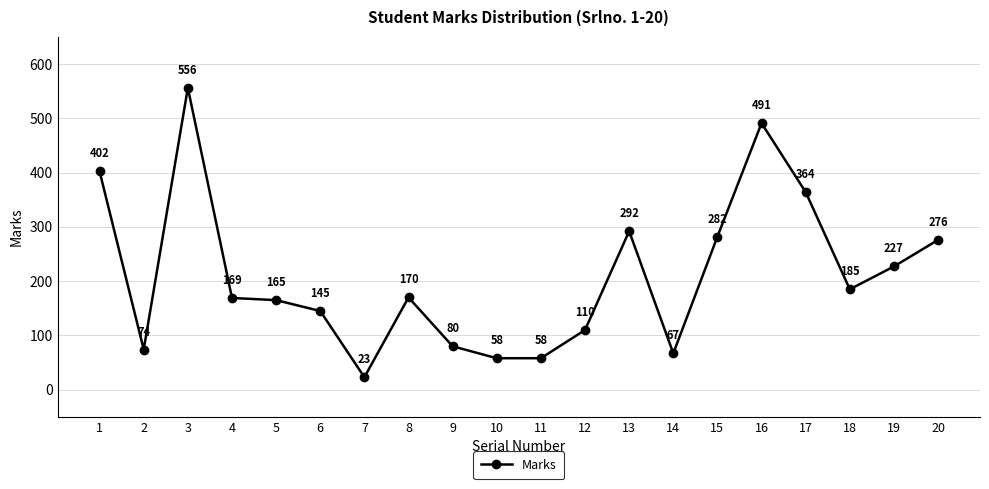

What is the difference between the second highest and second lowest values?

433